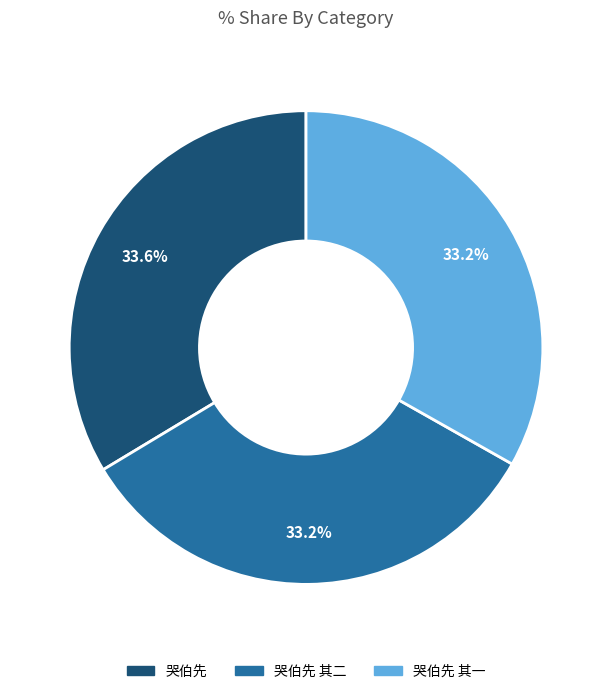

Does any single category account for the majority?

No